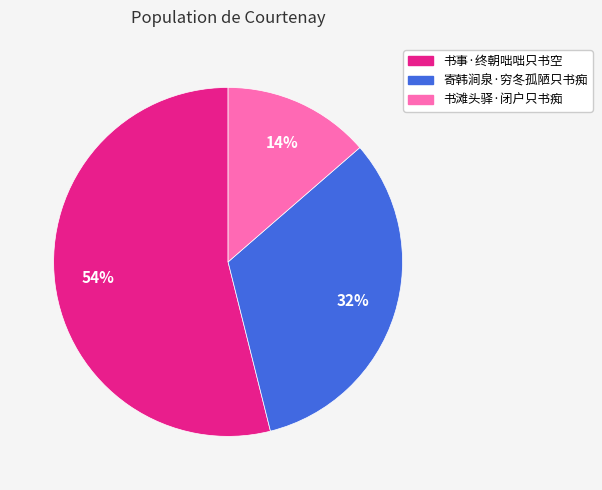

What is the smallest slice in the pie chart?

书滩头驿·闭户只书痴